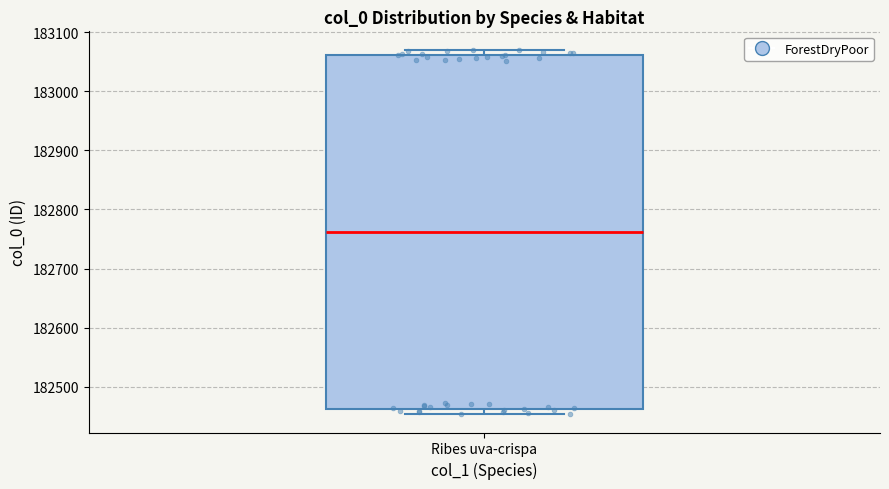

Transcribe this box plot: give where the median line is, the range the box spans, and where the two whiskers end, as read against the y-axis. The values are not printed on the chart, so give them approximately, as read against the axis.

median 182760, box 182460 to 183060, whiskers 182450 to 183070